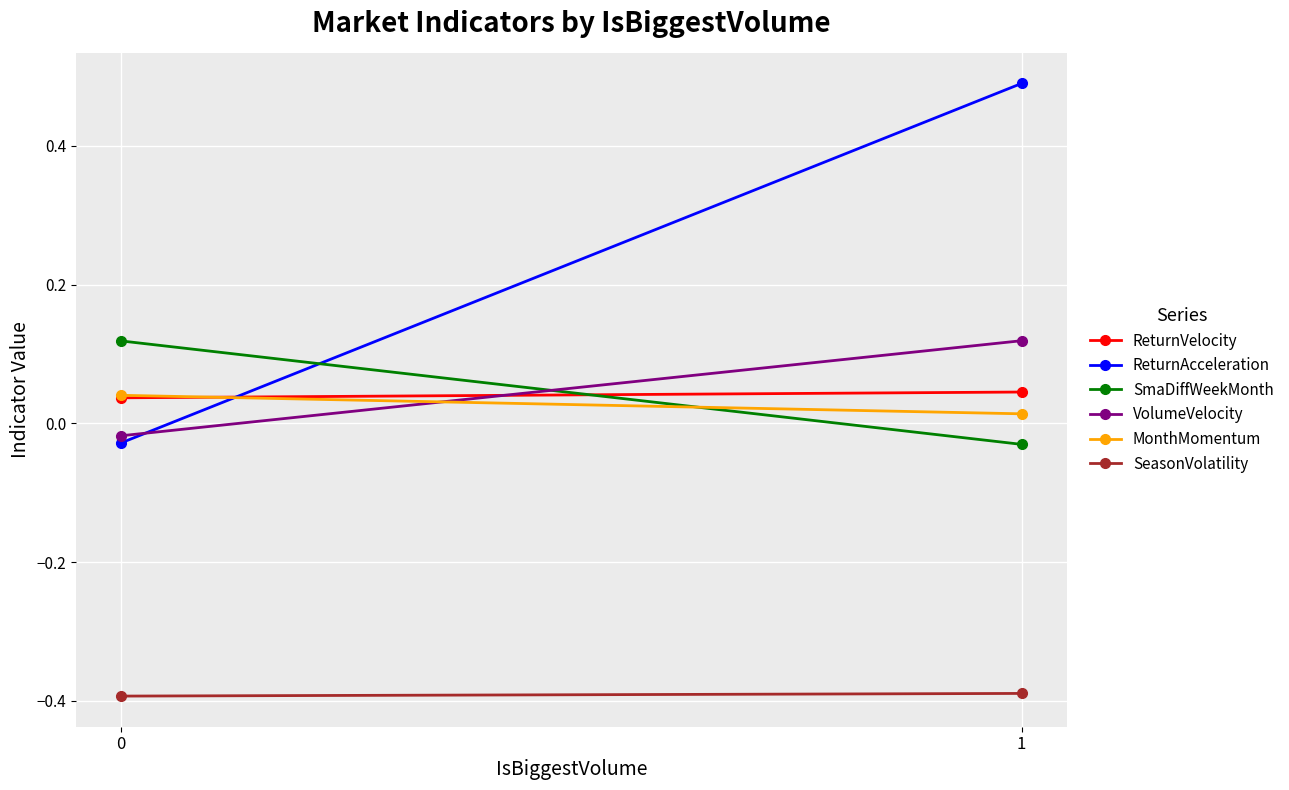

At which category is the sum across all series the highest?

1